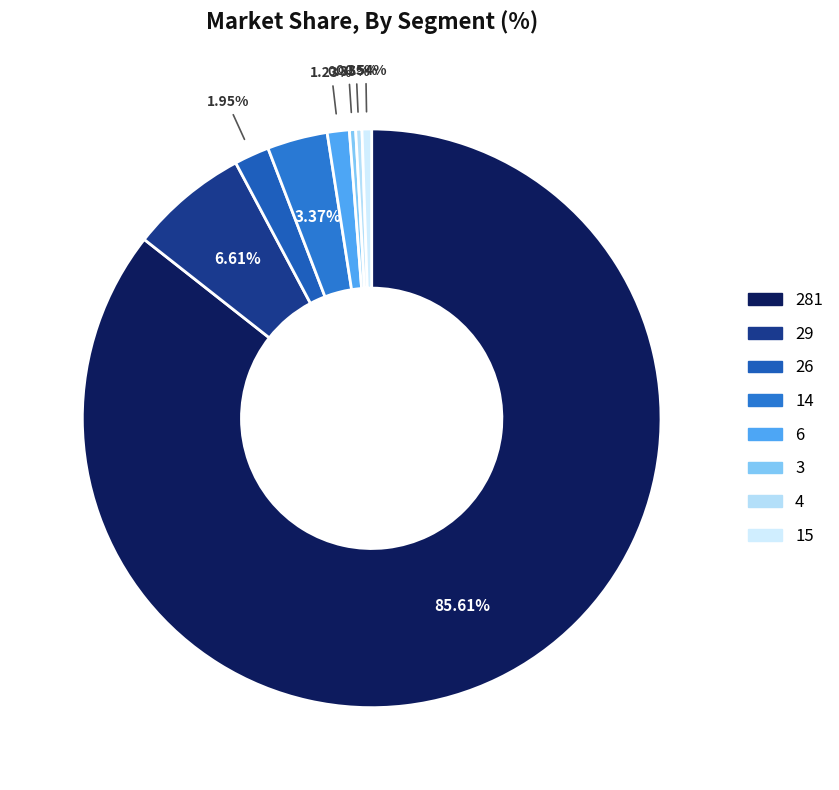

Approximately how many times larger is the value at 14 compared to 26?

1.7